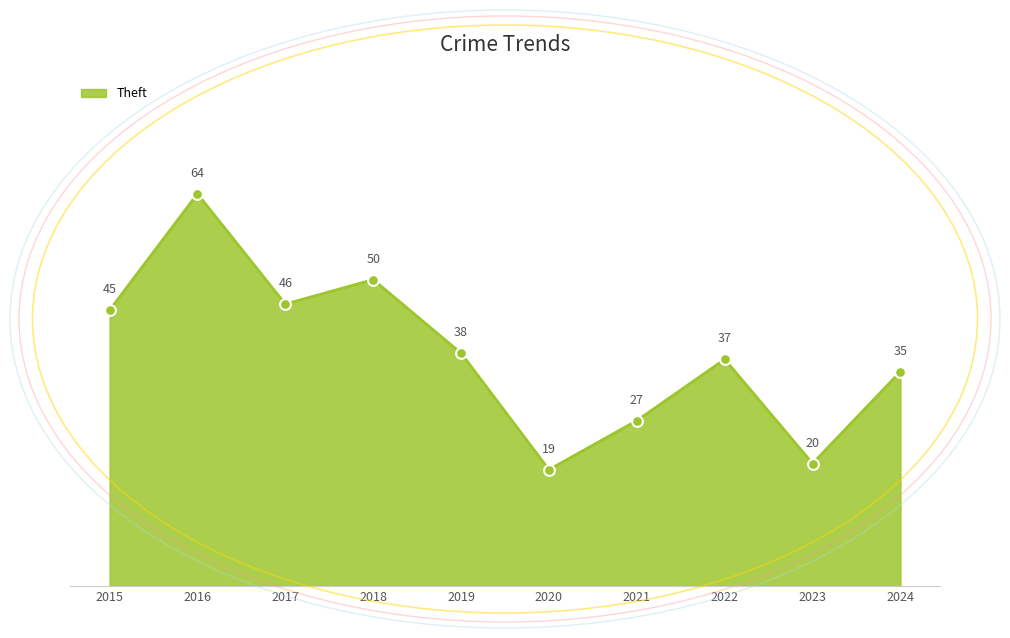

What is the change in value from 2022 to 2023?

-17